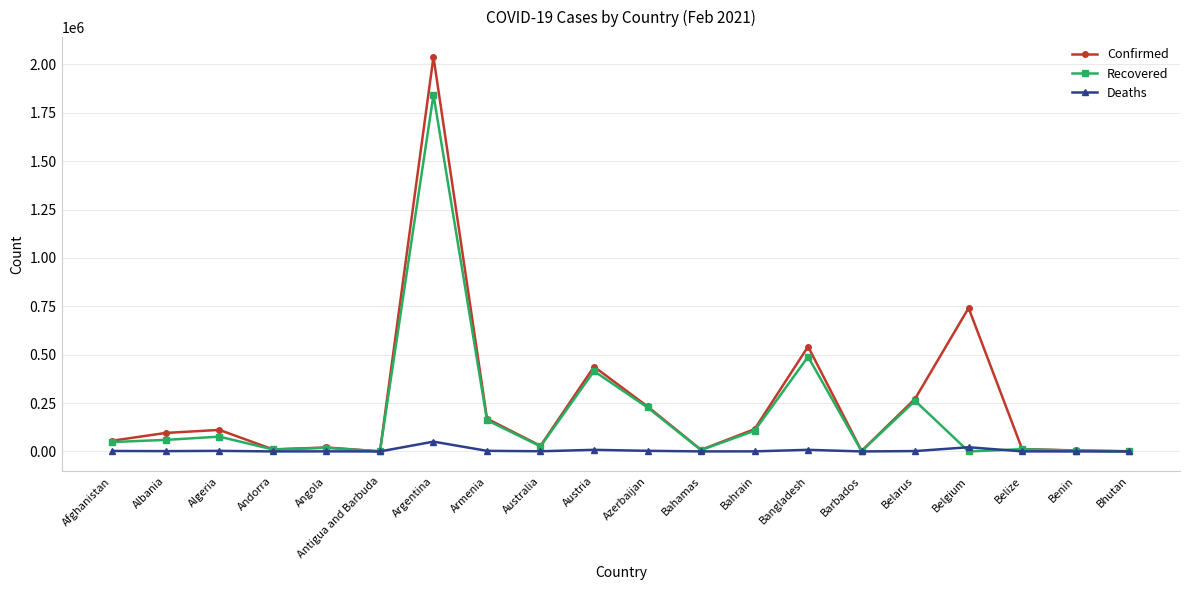

True or false: Recovered has more than 0 points higher than both neighbors.

True